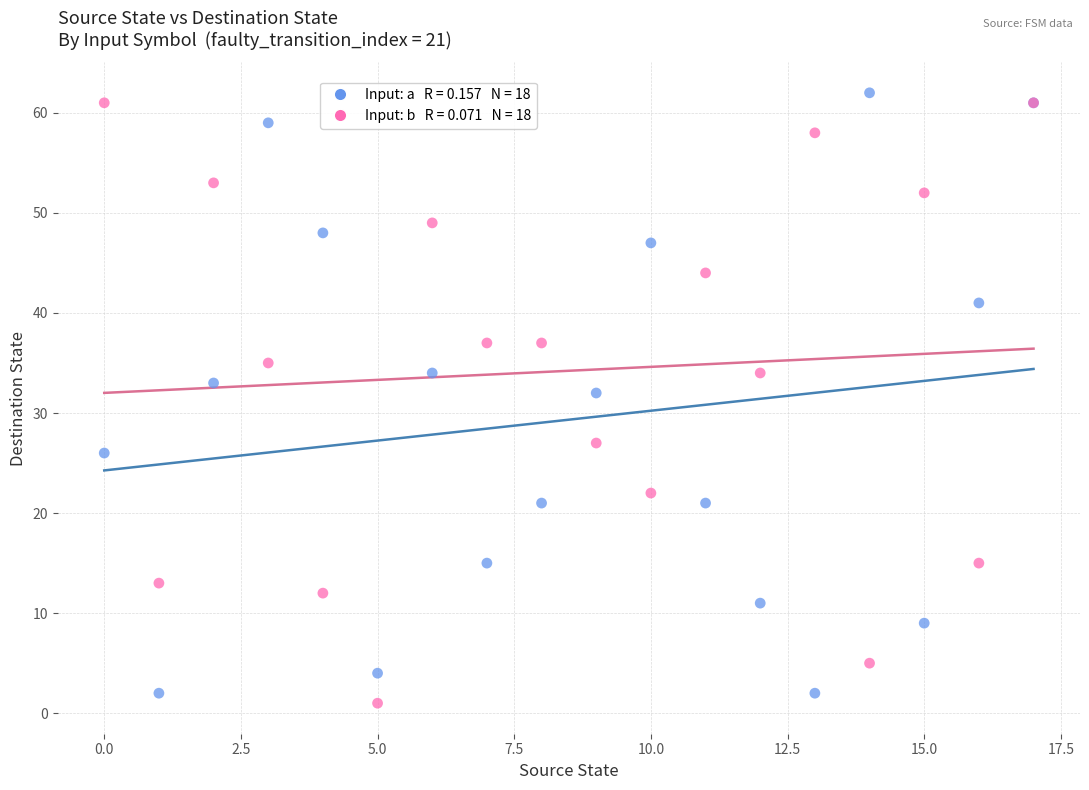

Across all series, what Y value is closest to 31?

32